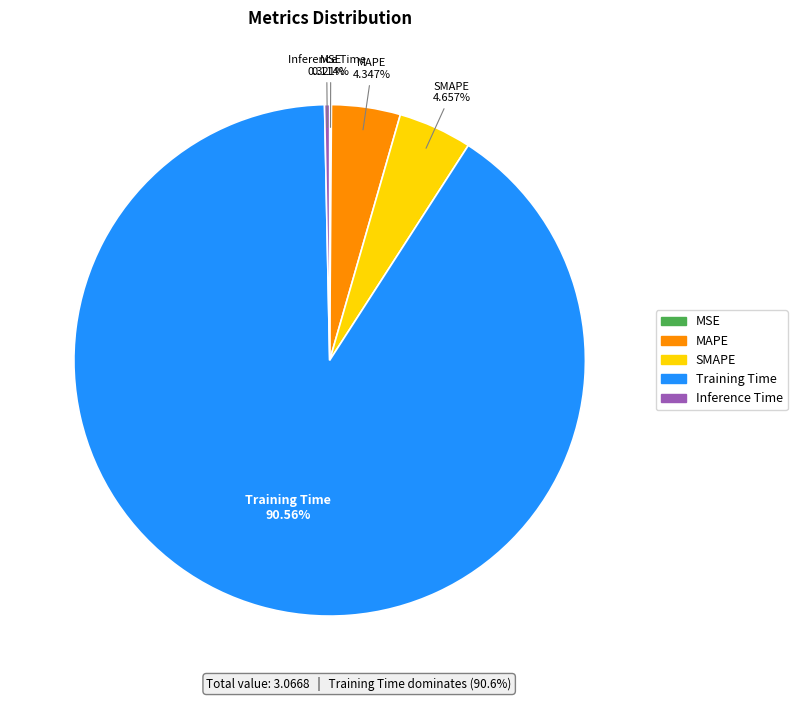

Approximately how many times larger is the value at SMAPE compared to Training Time?

0.1